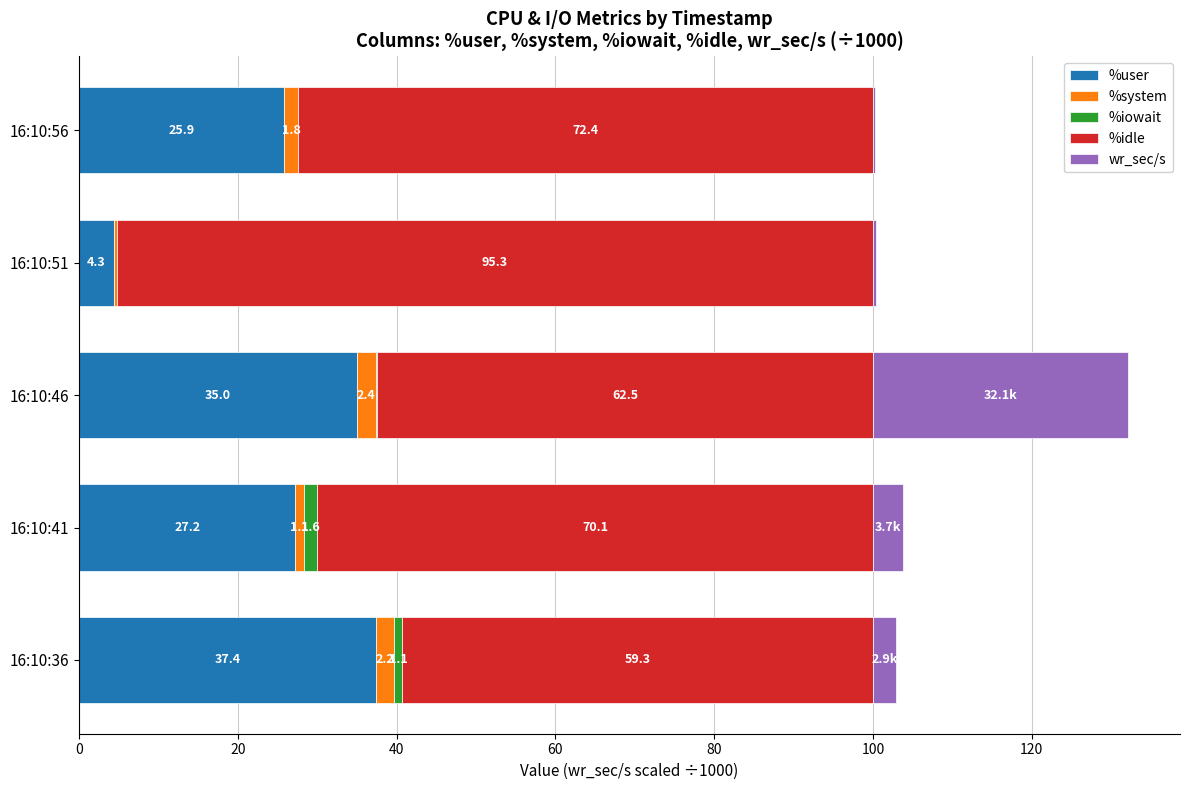

The value of %user at 16:10:46 is 35.0. True or false?

True